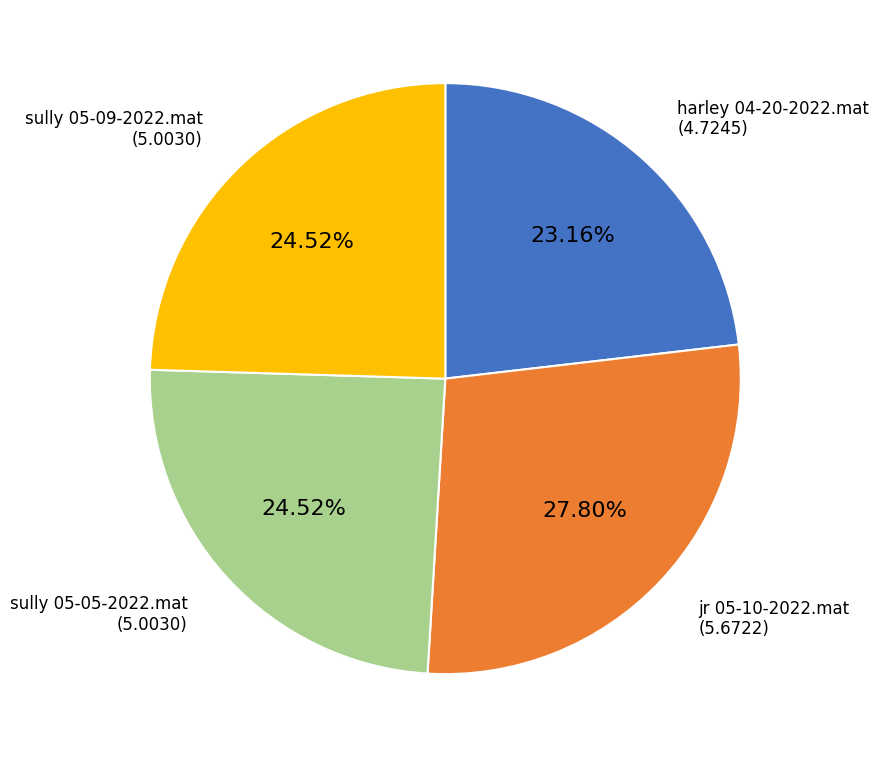

Does any single category account for the majority?

No